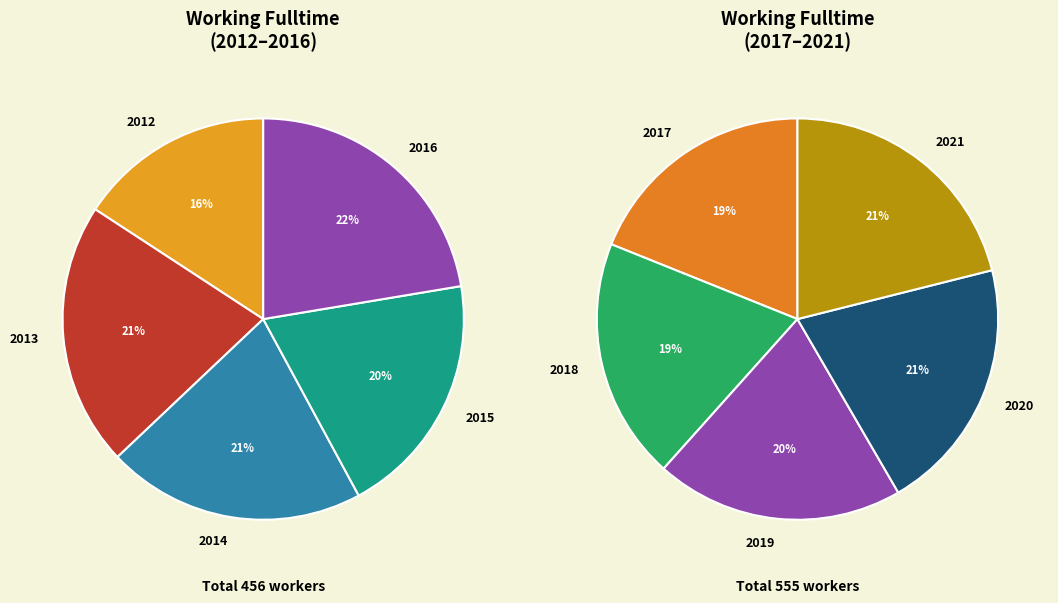

Is 2014 the majority of the pie?

No